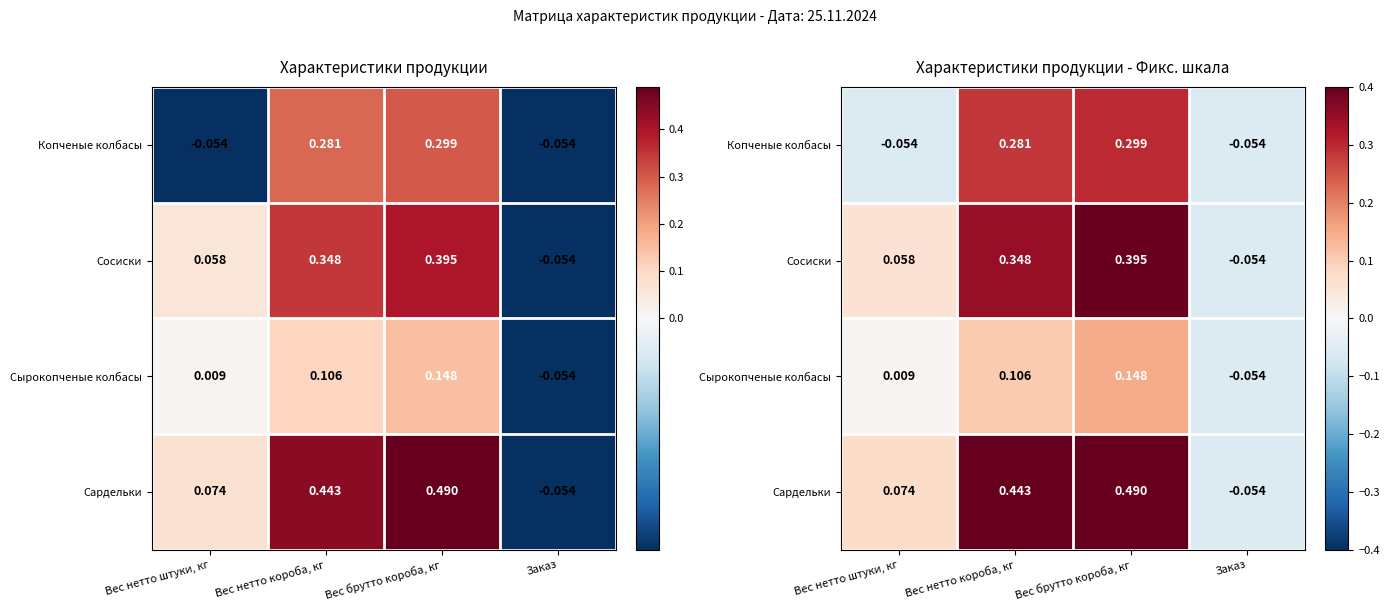

Which category has the highest value in the Сырокопченые колбасы series?

Вес брутто короба, кг